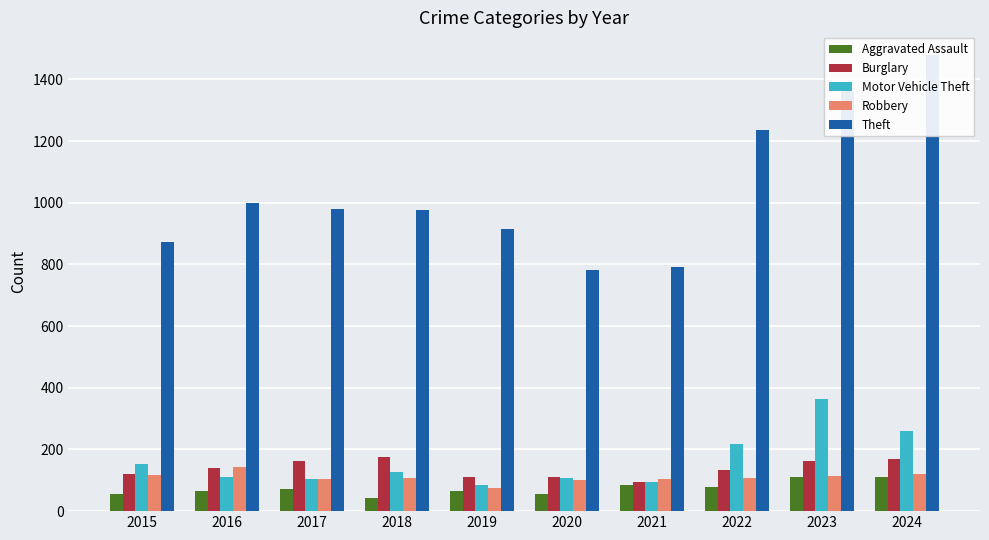

What is the sum of all Motor Vehicle Theft values?

1623